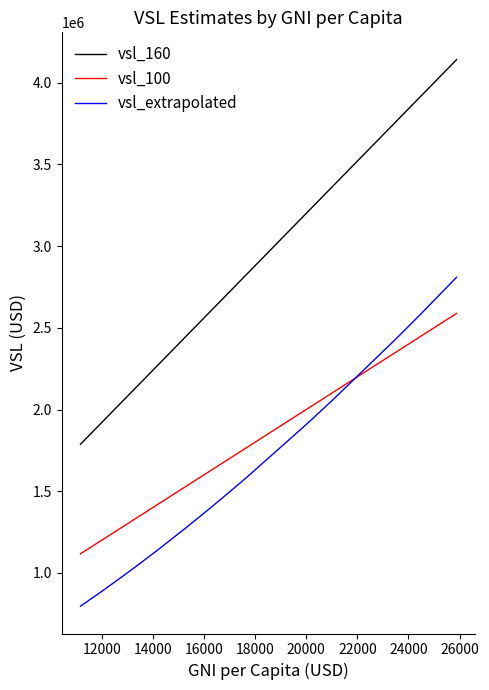

True or false: vsl_extrapolated has more than 1 interior local peaks.

False